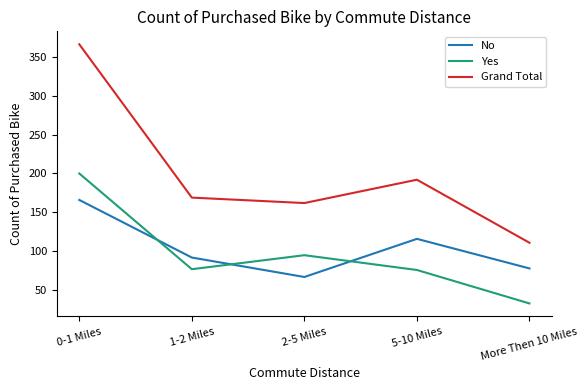

Count the number of data series in this chart.

3